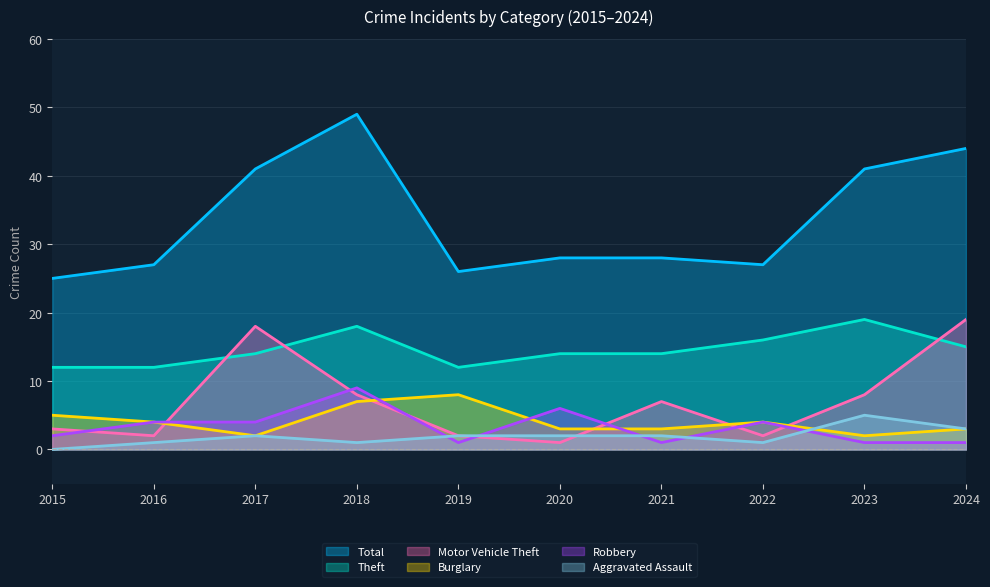

What is the sum of the Theft values at 2023 and 2016?

31